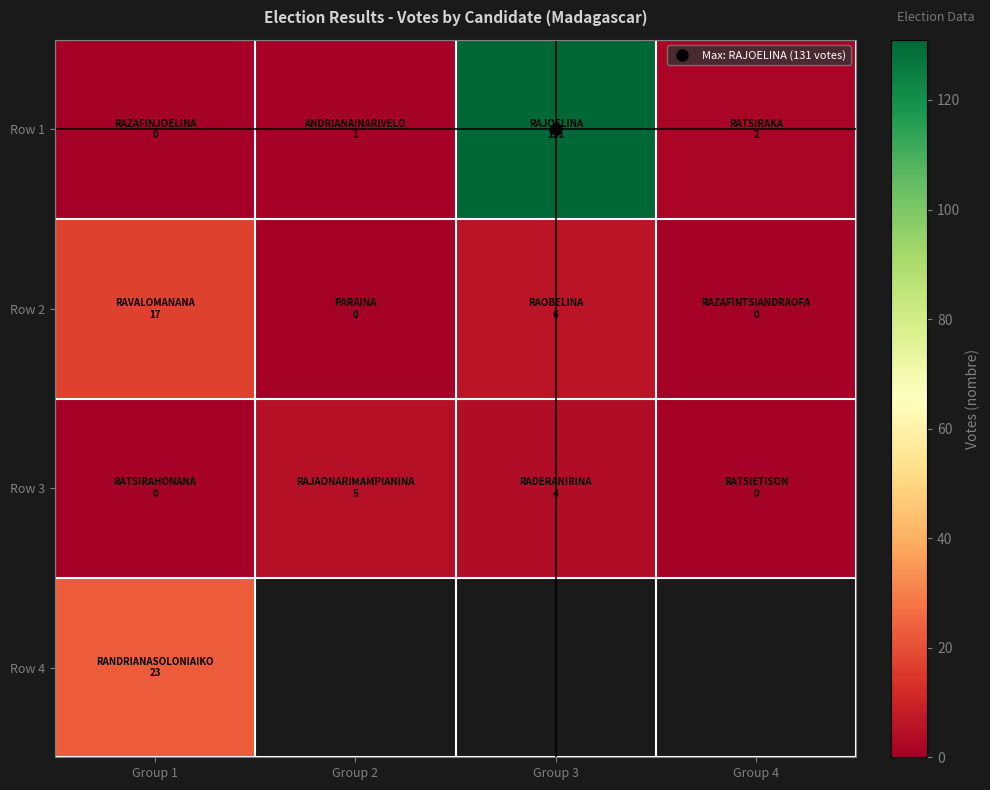

How many distinct data groups are displayed?

4